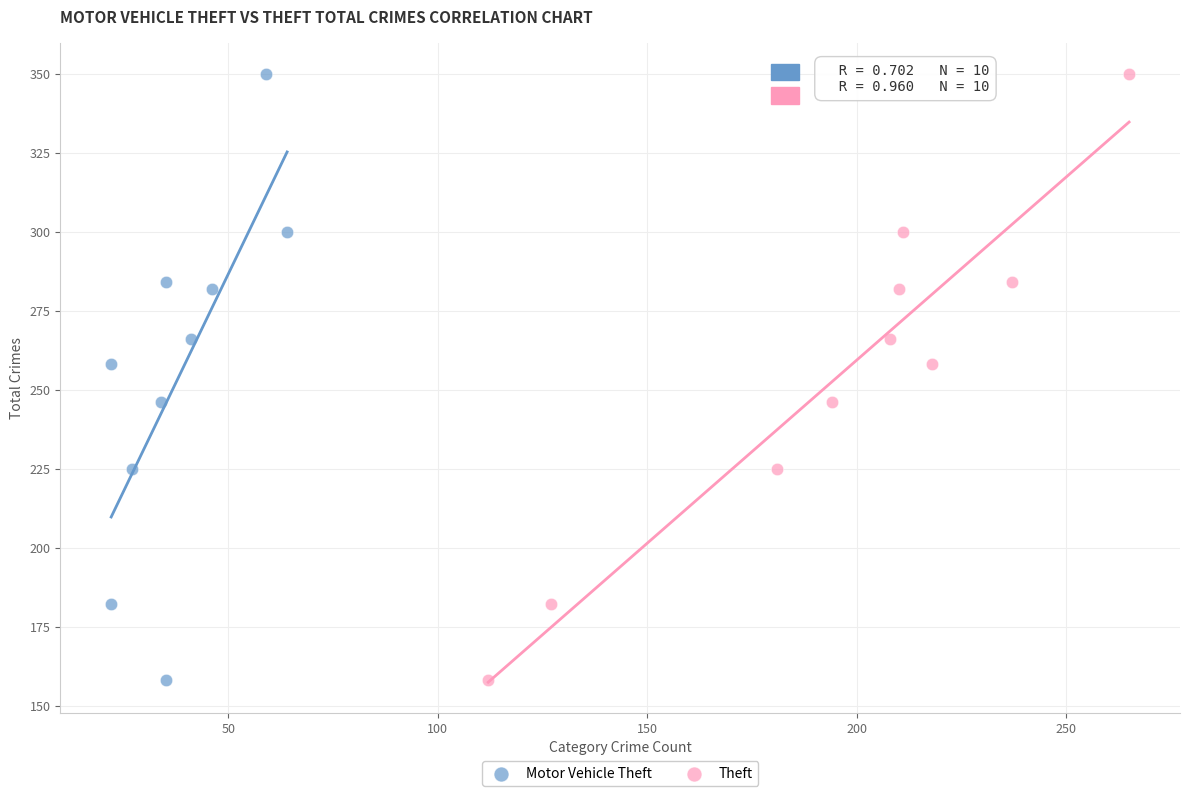

What are all the series names shown in the legend?

Motor Vehicle Theft, Theft